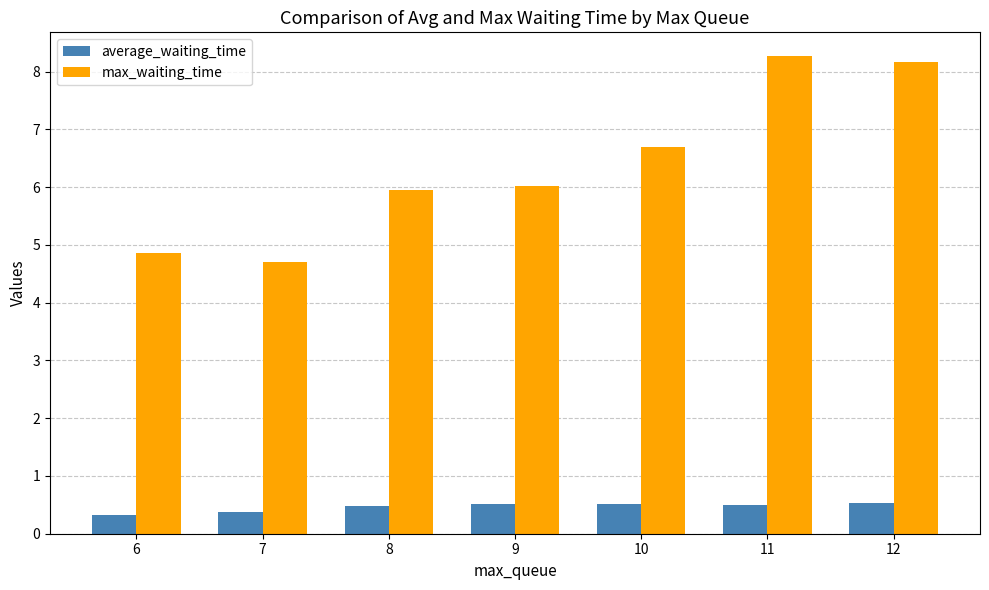

Are the bars horizontal?

No